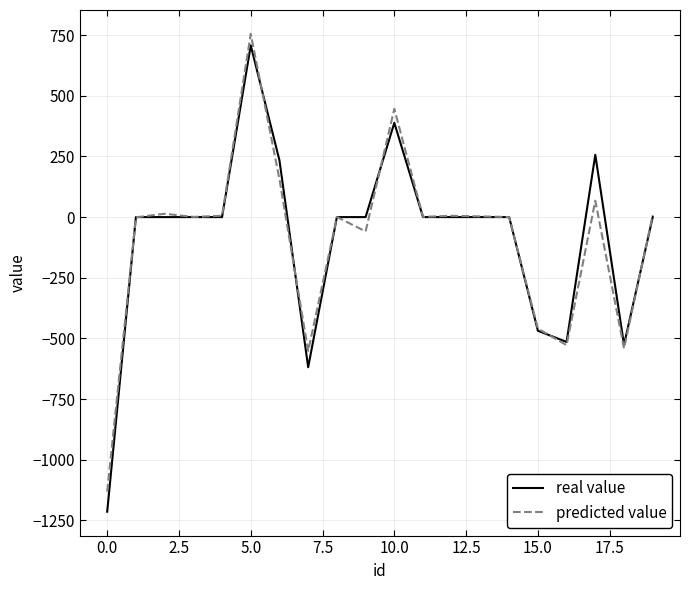

What is the greatest value displayed?

754.9